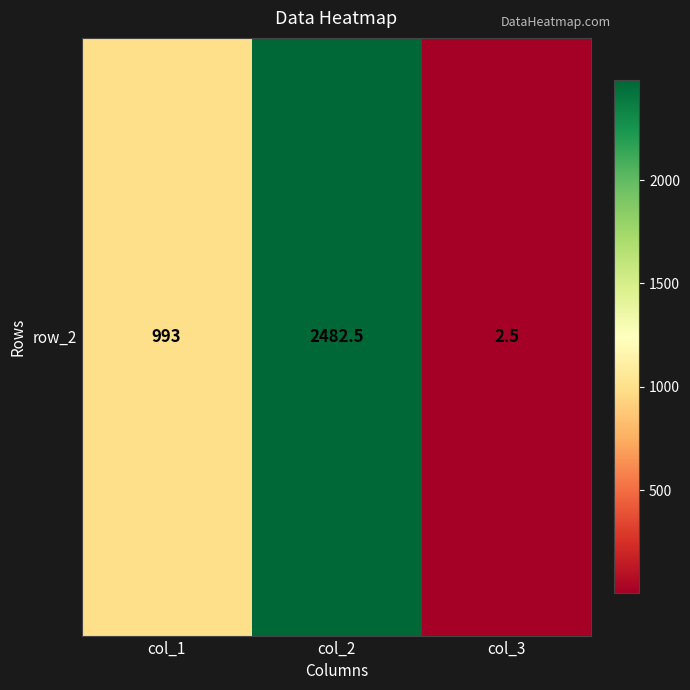

At which category does the chart reach its peak across all series?

col_2